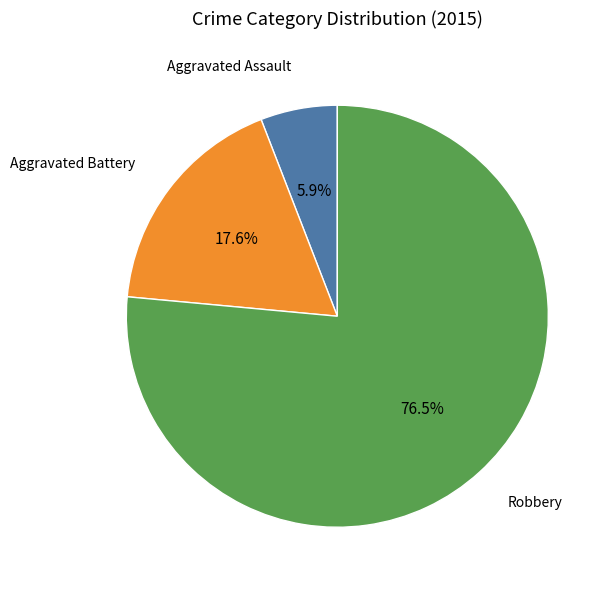

Is there any slice that represents more than half of the pie?

Yes